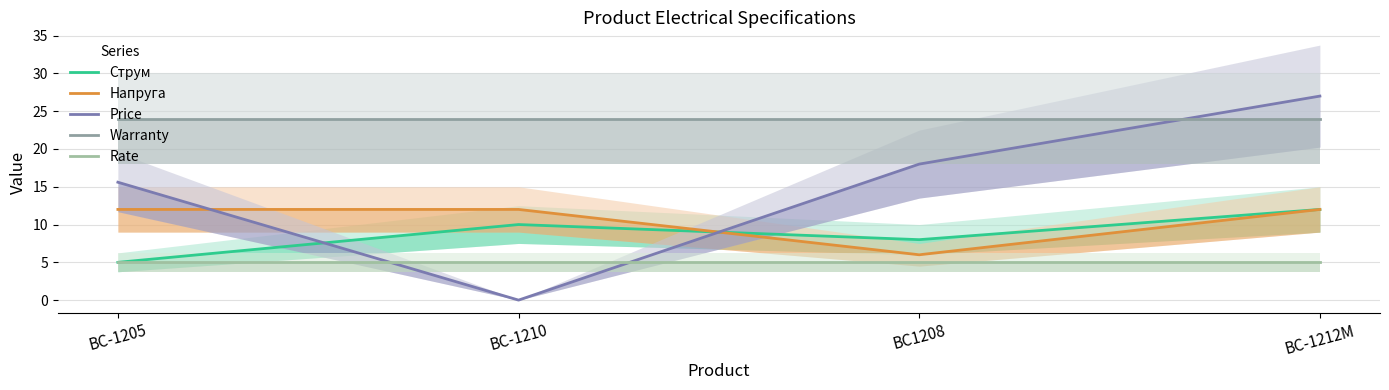

At how many categories does at least one series exceed 0?

4